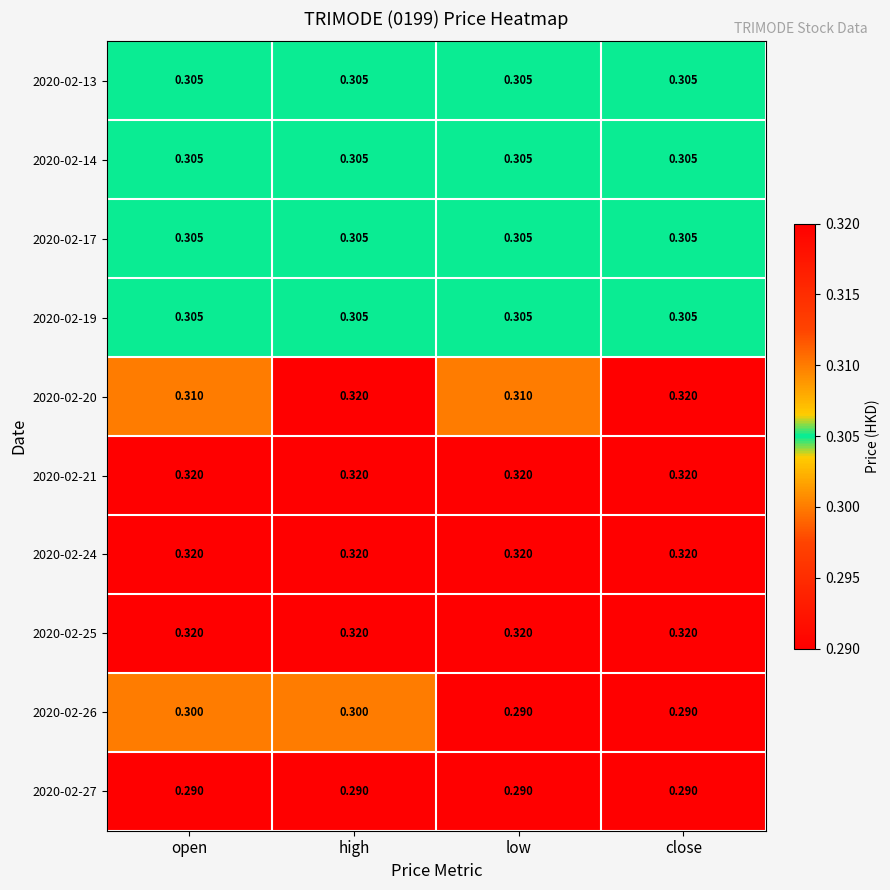

How many distinct data groups are displayed?

10